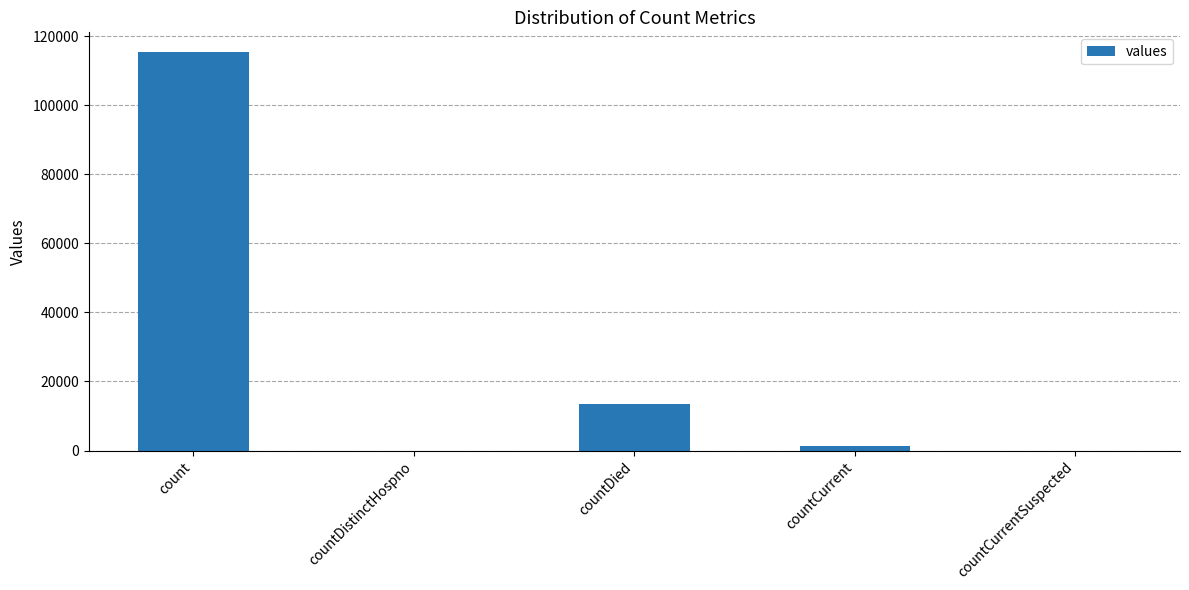

The value at countCurrentSuspected is 0. True or false?

True